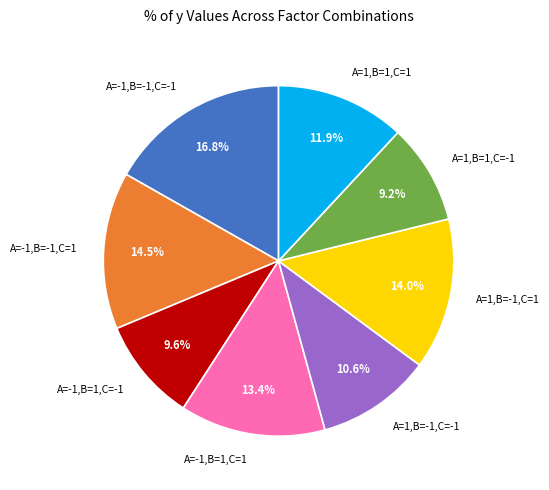

What is the largest slice in the pie chart?

A=-1,B=-1,C=-1